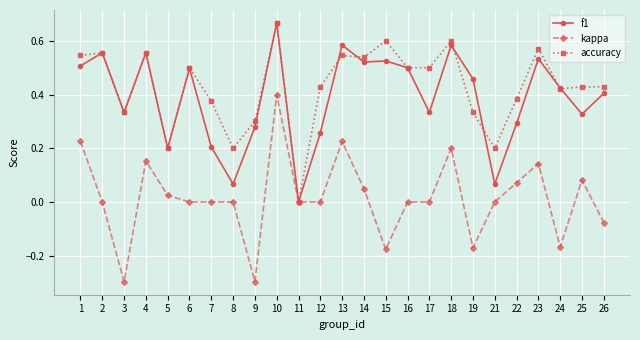

At which category is the sum across all series the highest?

10